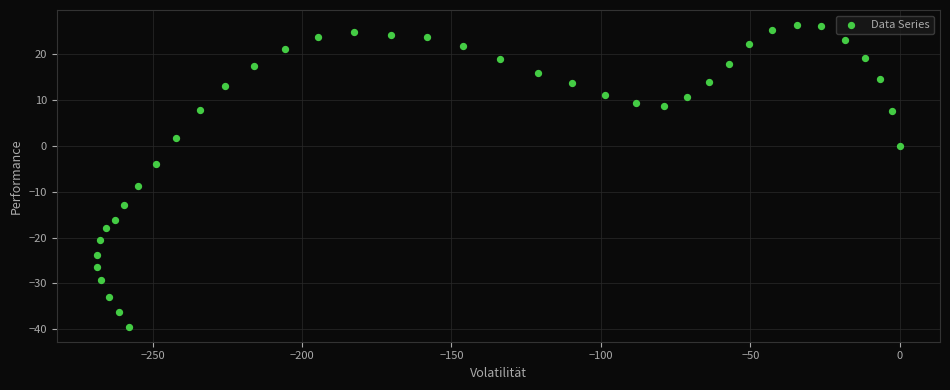

What is the range of X values (max minus min)?

268.6